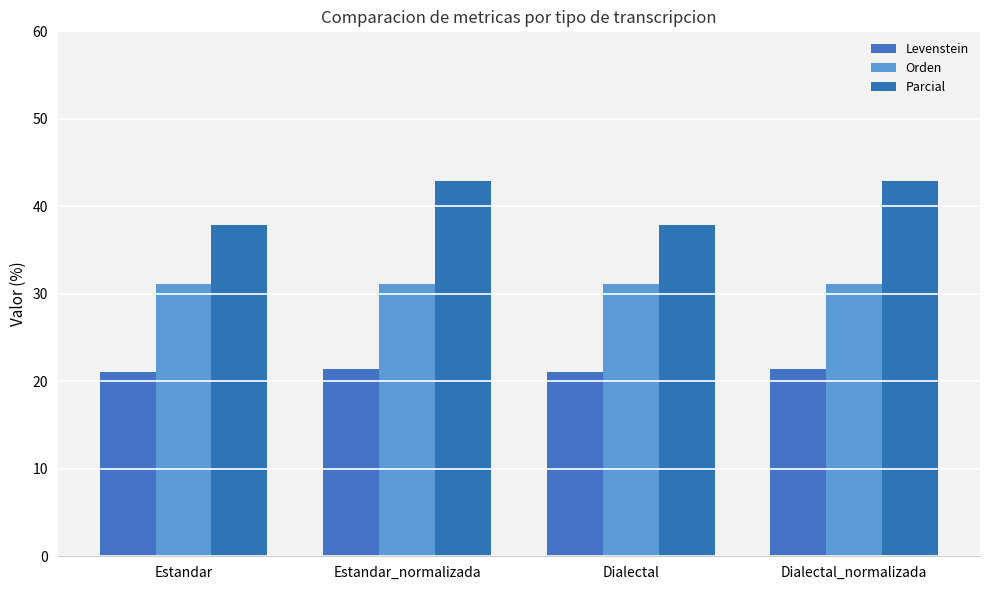

How many bars are there in total?

12